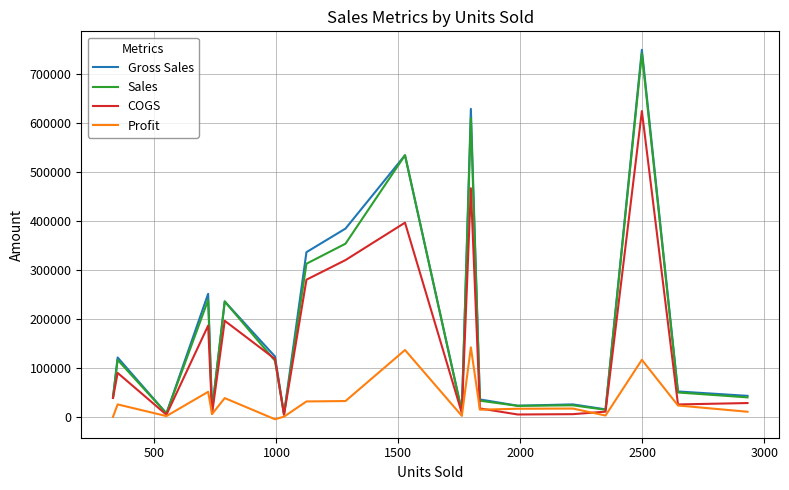

What is the greatest value displayed?

749400.0